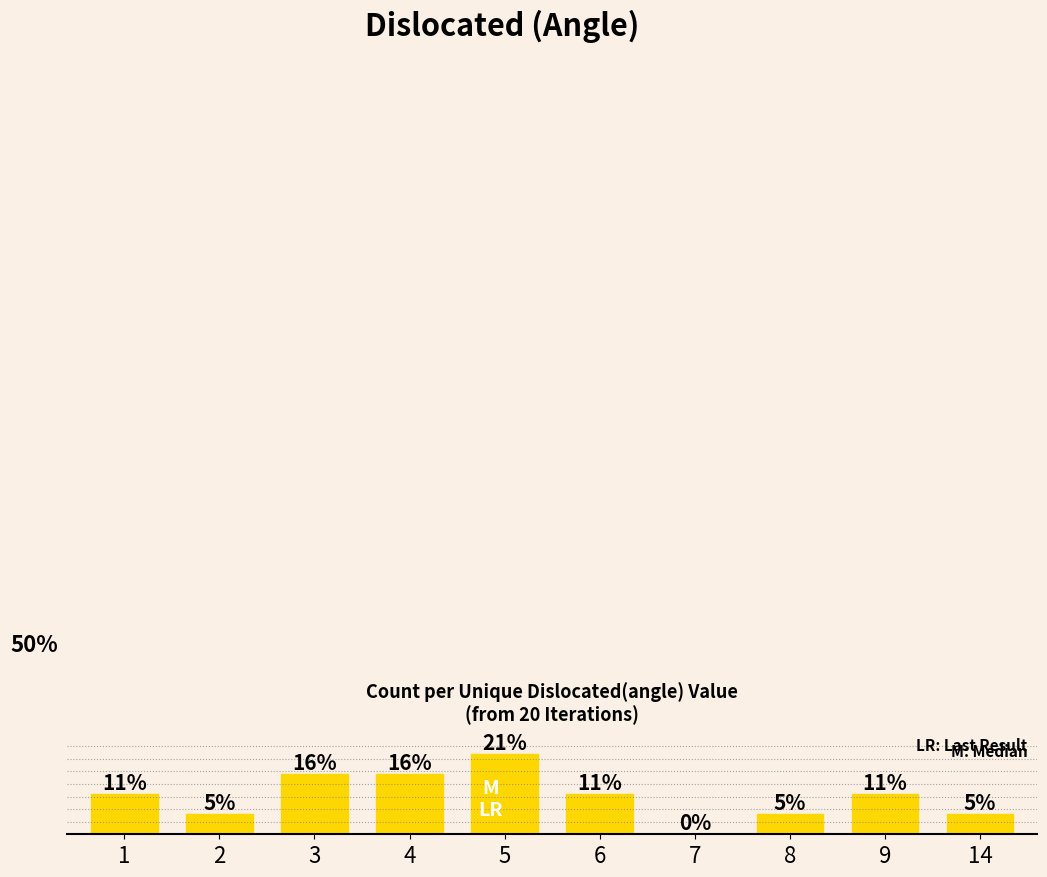

What is the change in value from 4 to 6?

-1